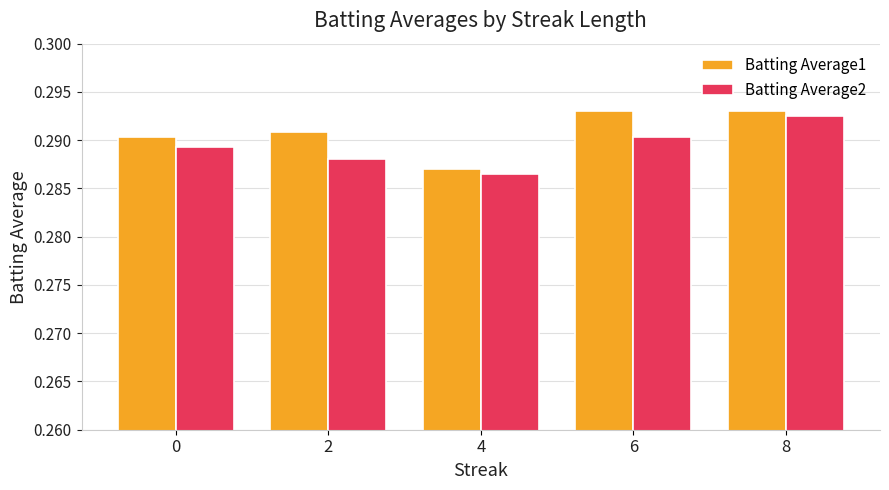

Which series changed the most between 2 and 6?

Batting Average2